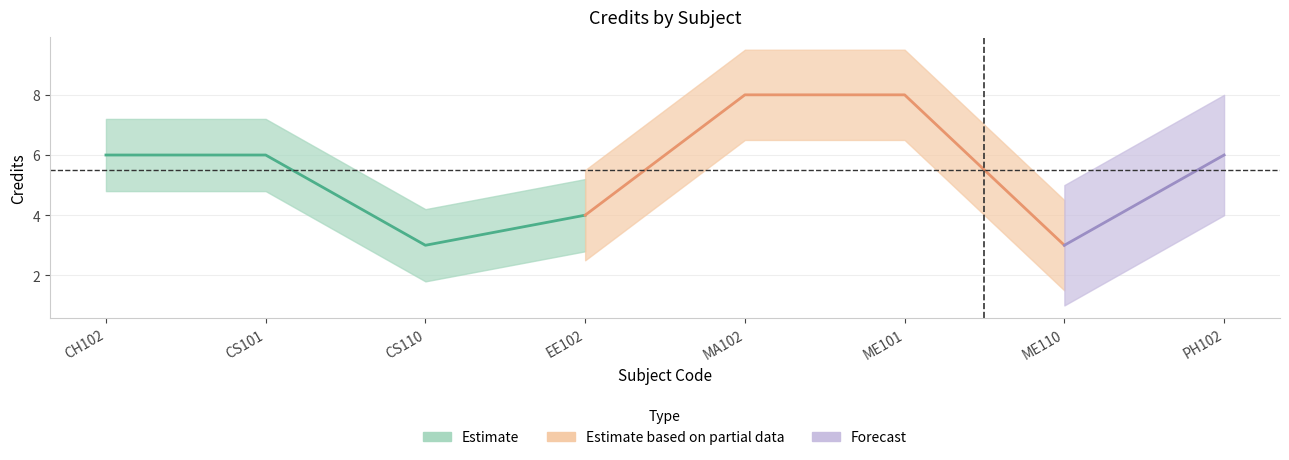

True or false: there are more than 1 points higher than both neighbors.

False